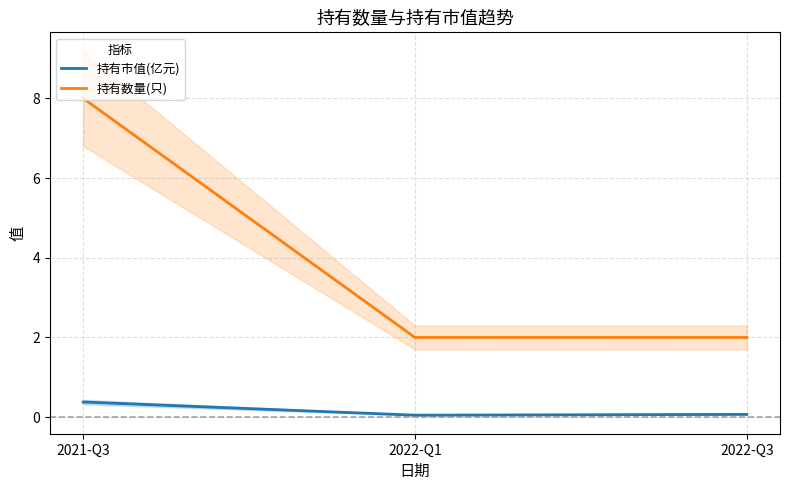

Reading right to left, extract all data points from this chart.

持有市值(亿元): 0.1	0.1	0.4
持有数量(只): 2.0	2.0	8.0